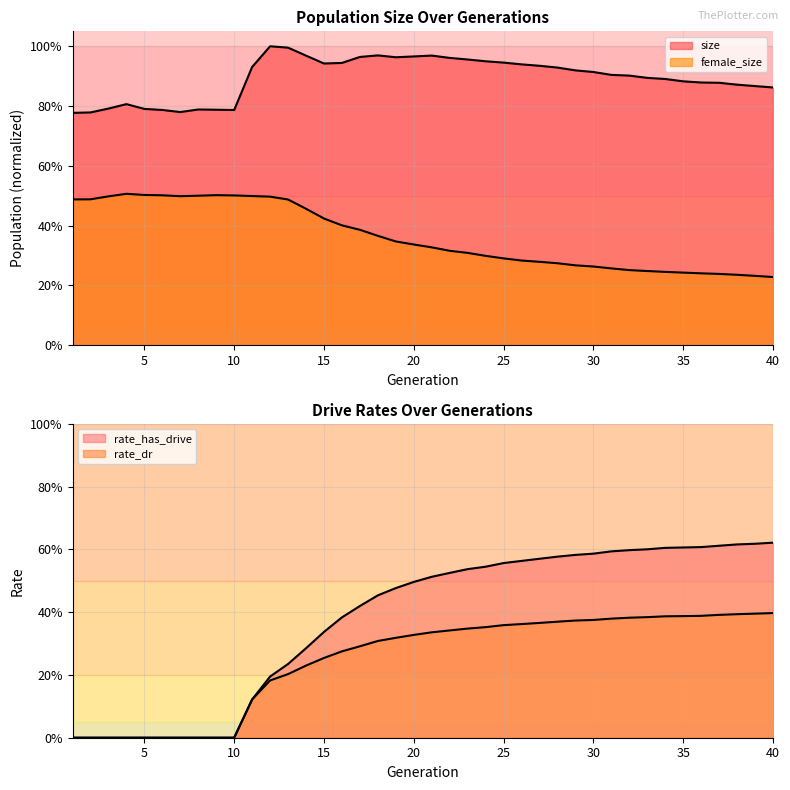

What is the total value across all series at 10?

1.3